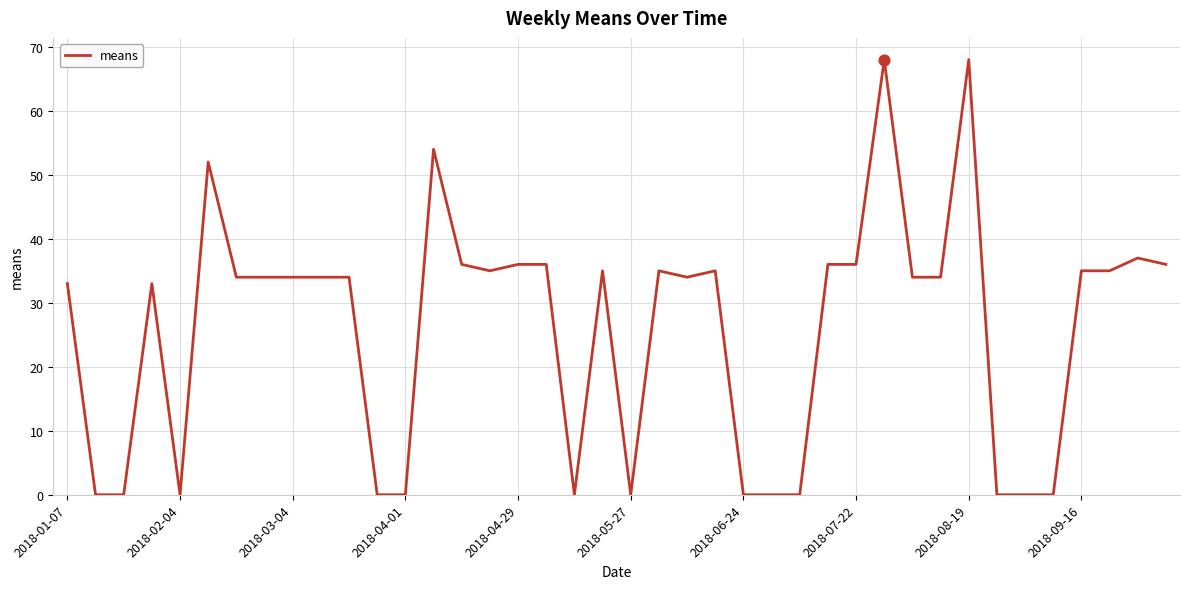

What is the greatest value displayed?

68